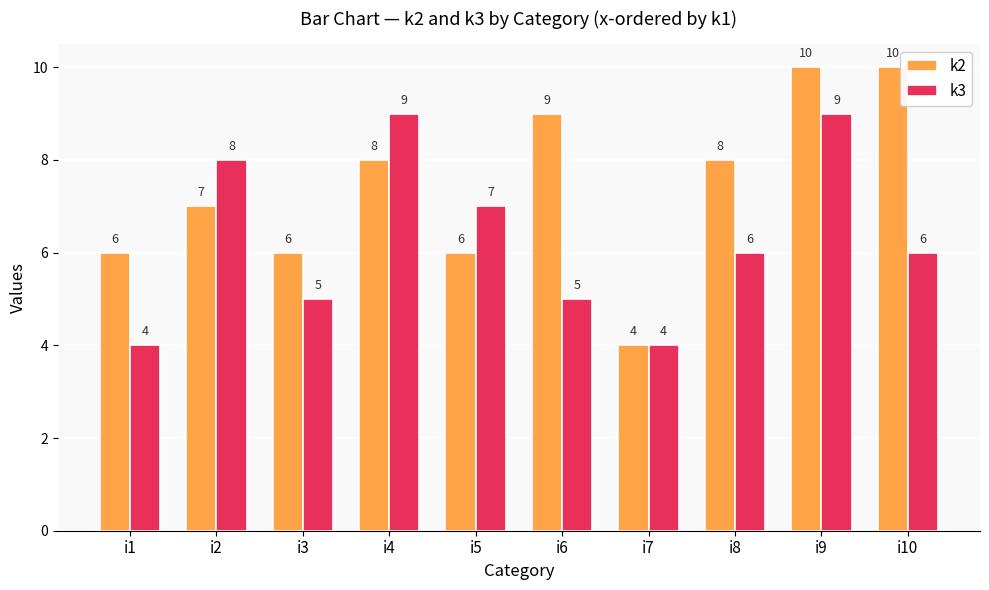

How many bars are there in total?

20